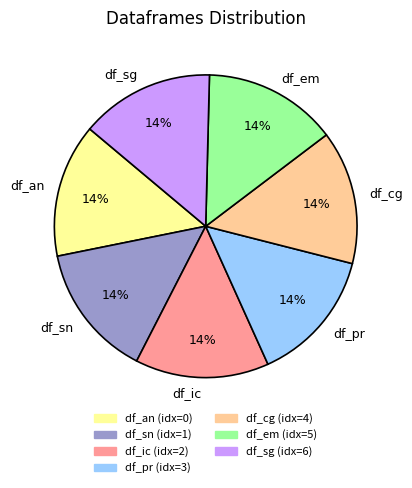

Approximately how many times larger is the value at df_cg compared to df_pr?

1.0